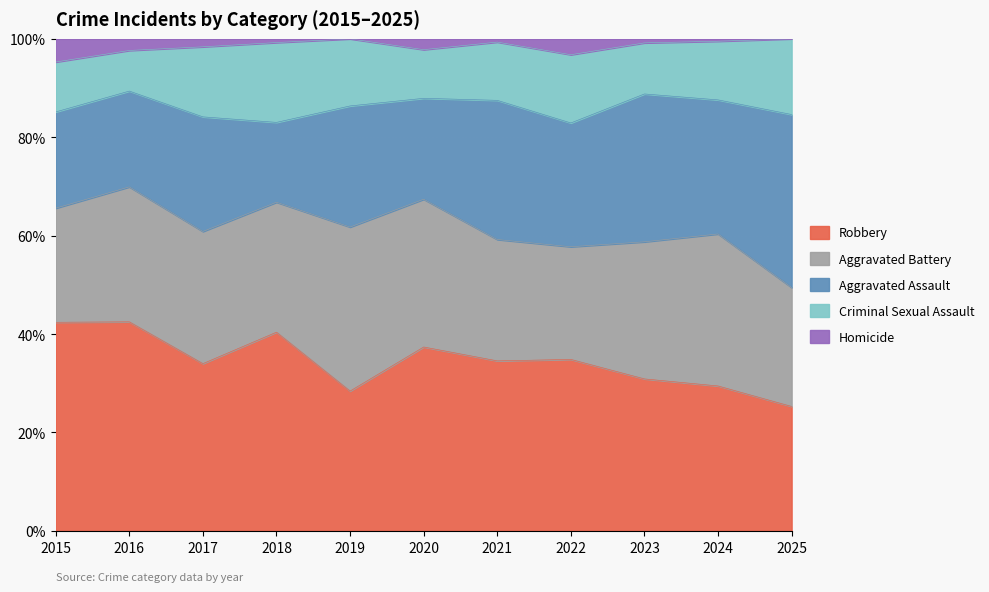

Reading right to left, transcribe all the data shown in this chart.

Aggravated Assault: 2025=32	2024=112	2023=110	2022=78	2021=86	2020=56	2019=65	2018=43	2017=72	2016=66	2015=54
Aggravated Battery: 2025=22	2024=127	2023=102	2022=71	2021=75	2020=82	2019=88	2018=70	2017=83	2016=93	2015=64
Criminal Sexual Assault: 2025=14	2024=49	2023=38	2022=43	2021=36	2020=27	2019=36	2018=43	2017=44	2016=28	2015=28
Homicide: 2025=0	2024=2	2023=3	2022=10	2021=2	2020=6	2019=0	2018=2	2017=5	2016=8	2015=13
Robbery: 2025=23	2024=121	2023=113	2022=108	2021=105	2020=102	2019=75	2018=107	2017=105	2016=144	2015=117